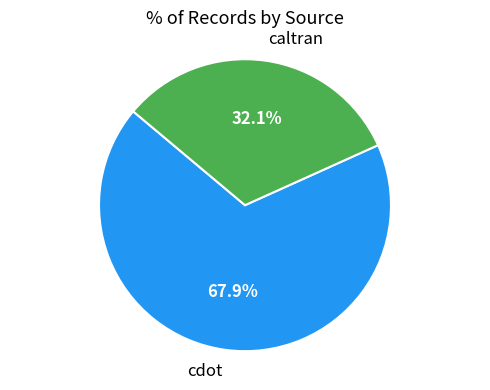

Approximately how many times larger is the value at caltran compared to cdot?

0.5